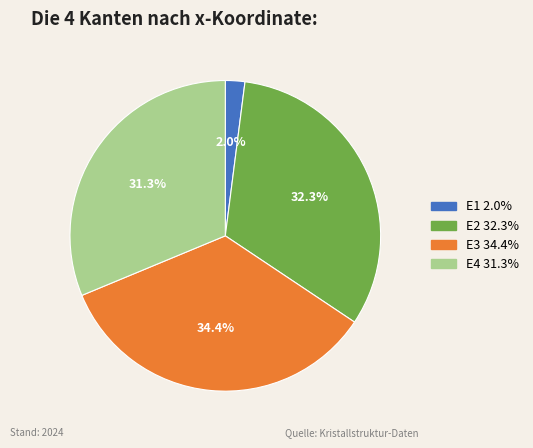

To the nearest percent, what percentage of the pie is E2?

32%